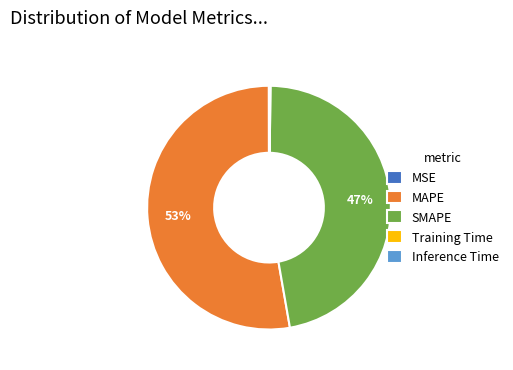

To the nearest percent, what portion does MAPE represent?

53%